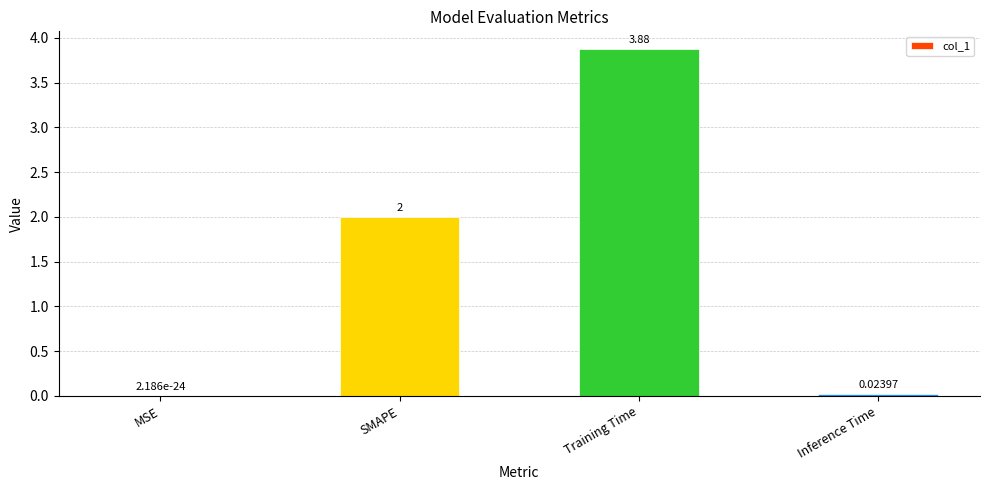

Which label corresponds to the largest value in the chart?

Training Time